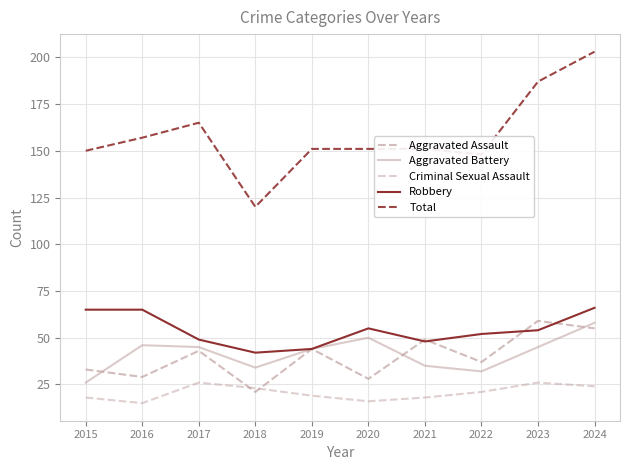

At which category does Aggravated Battery reach its first local peak?

2016